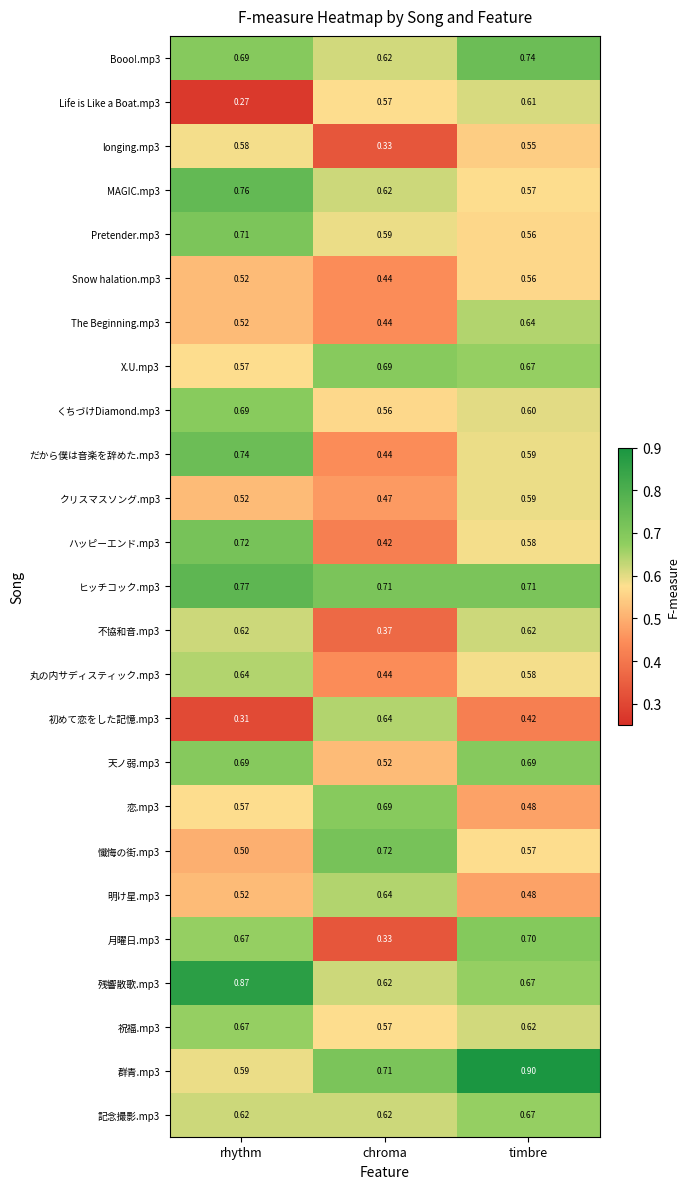

Between rhythm and timbre, which series saw the biggest shift?

Life is Like a Boat.mp3